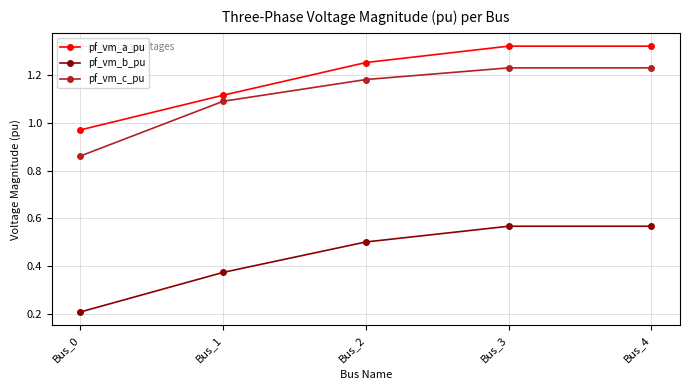

List the series in order of their peak value, lowest first.

pf_vm_b_pu, pf_vm_c_pu, pf_vm_a_pu